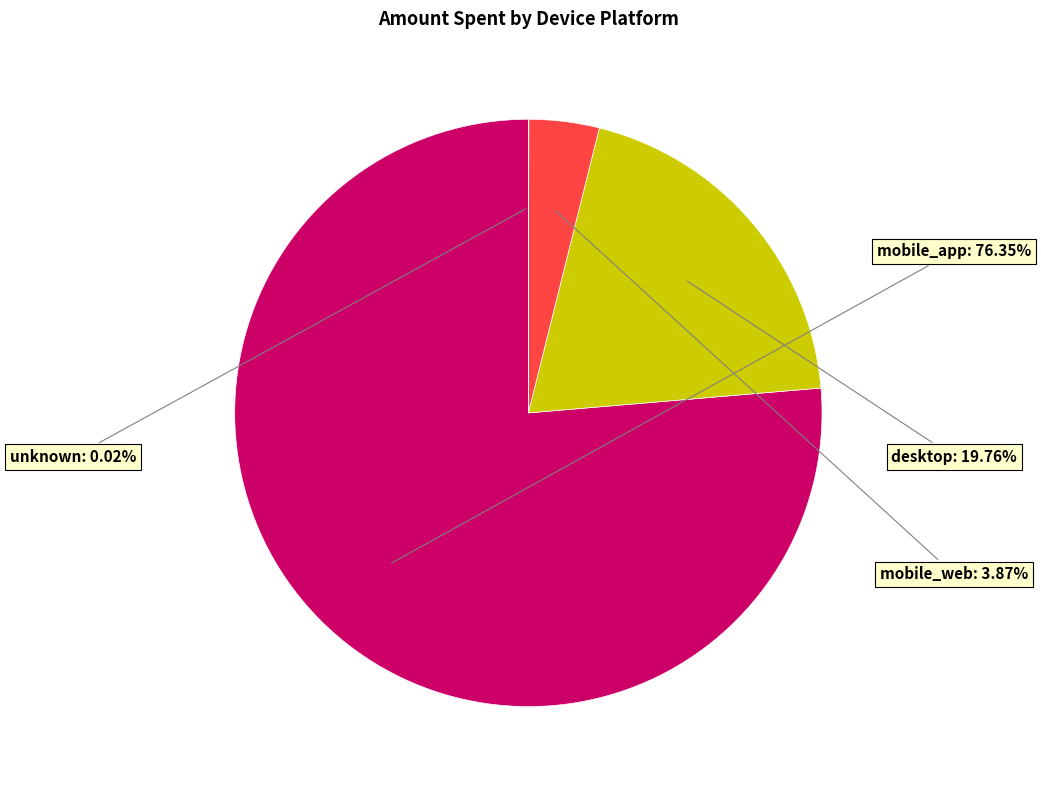

What is the largest slice in the pie chart?

mobile_app